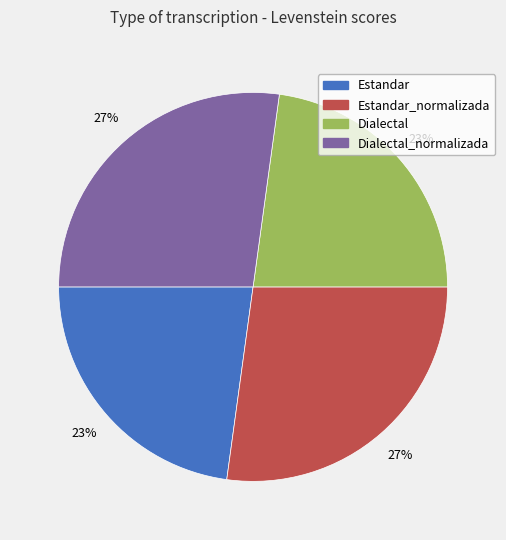

Is there any slice that represents more than half of the pie?

No